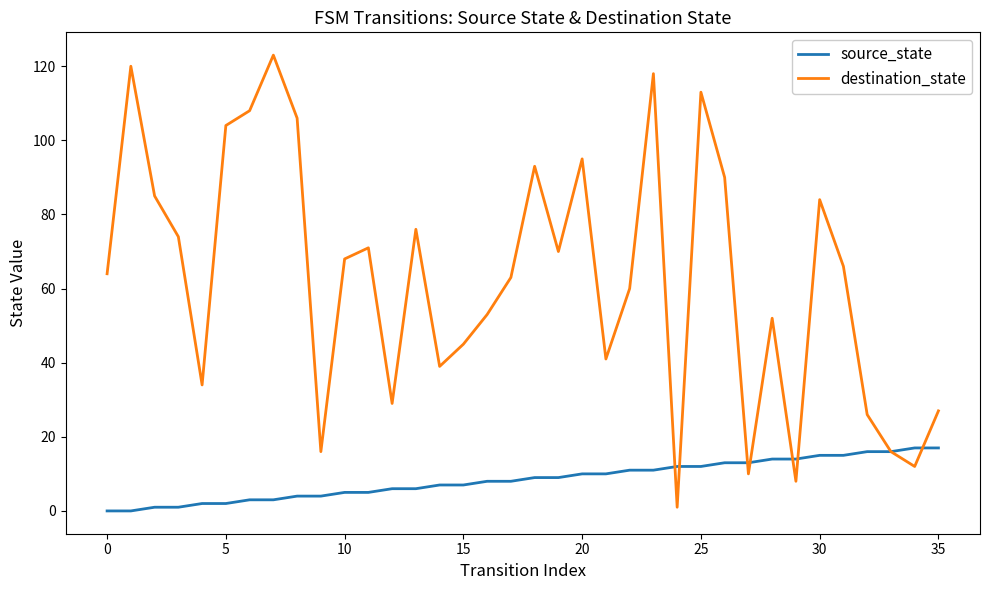

How many values in the destination_state series are below 66?

18